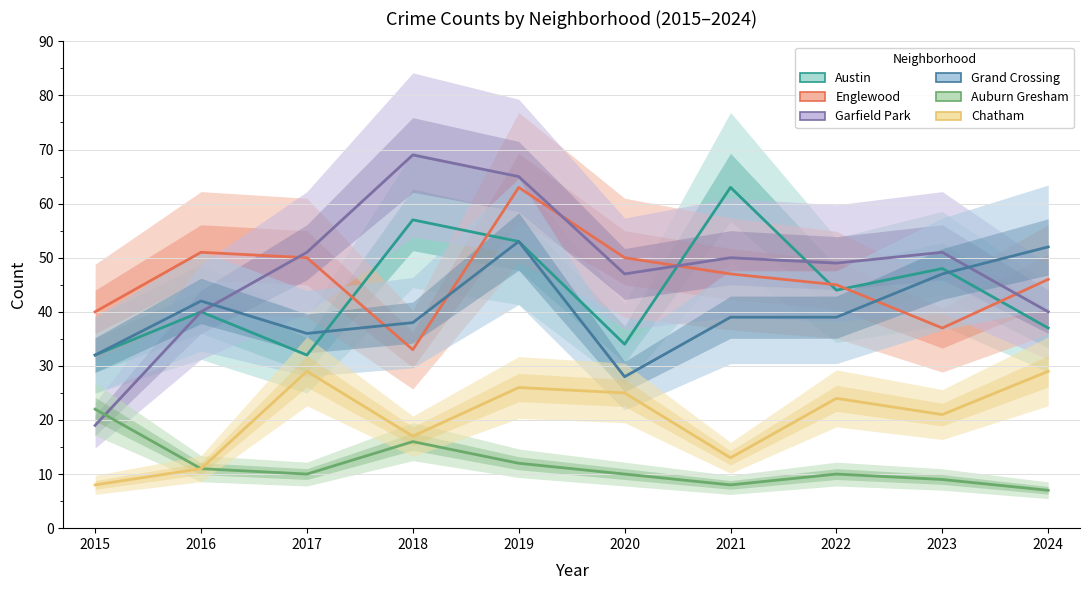

How many lines are shown in the chart?

6